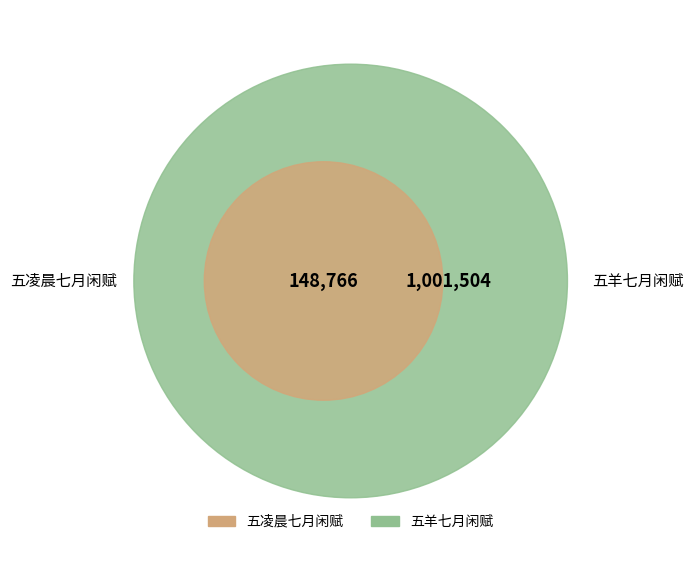

How many slices are in this pie chart?

2